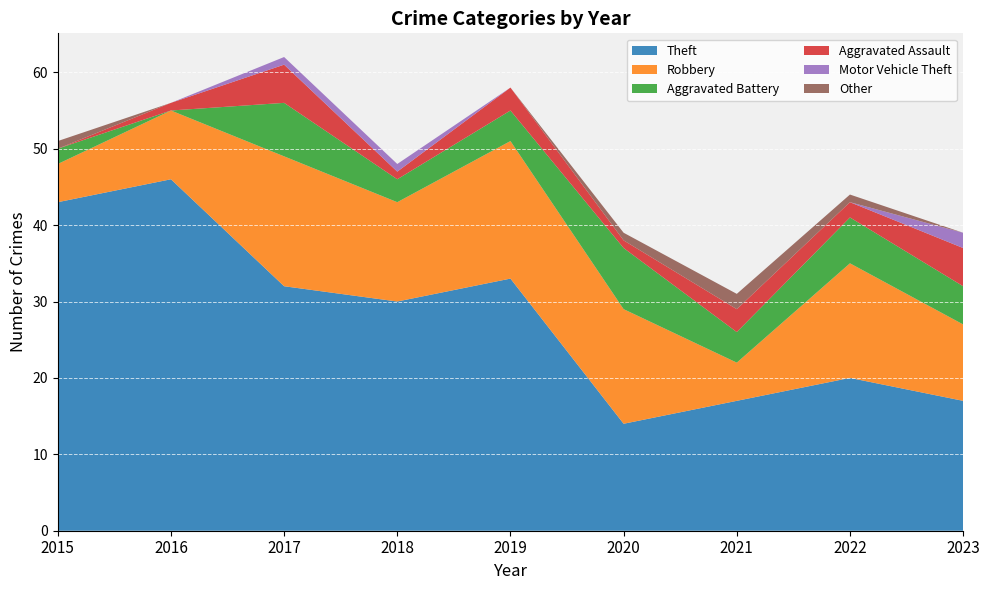

Reading left to right, list all the values displayed in this chart.

Theft: 43	46	32	30	33	14	17	20	17
Robbery: 5	9	17	13	18	15	5	15	10
Aggravated Battery: 2	0	7	3	4	8	4	6	5
Aggravated Assault: 0	1	5	1	3	1	3	2	5
Motor Vehicle Theft: 0	0	1	1	0	0	0	0	2
Other: 1	0	0	0	0	1	2	1	0